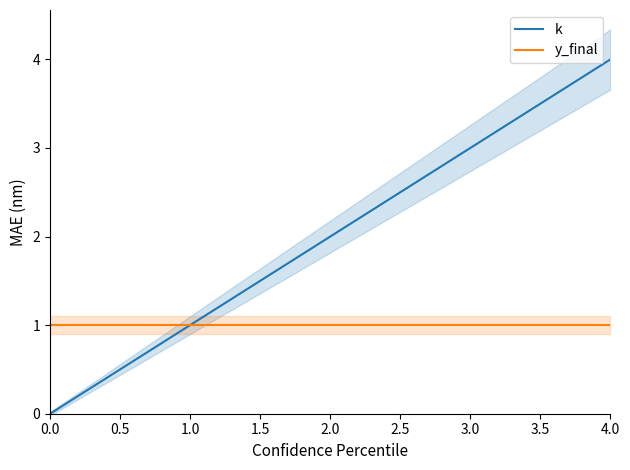

What is the highest value of the k series?

4